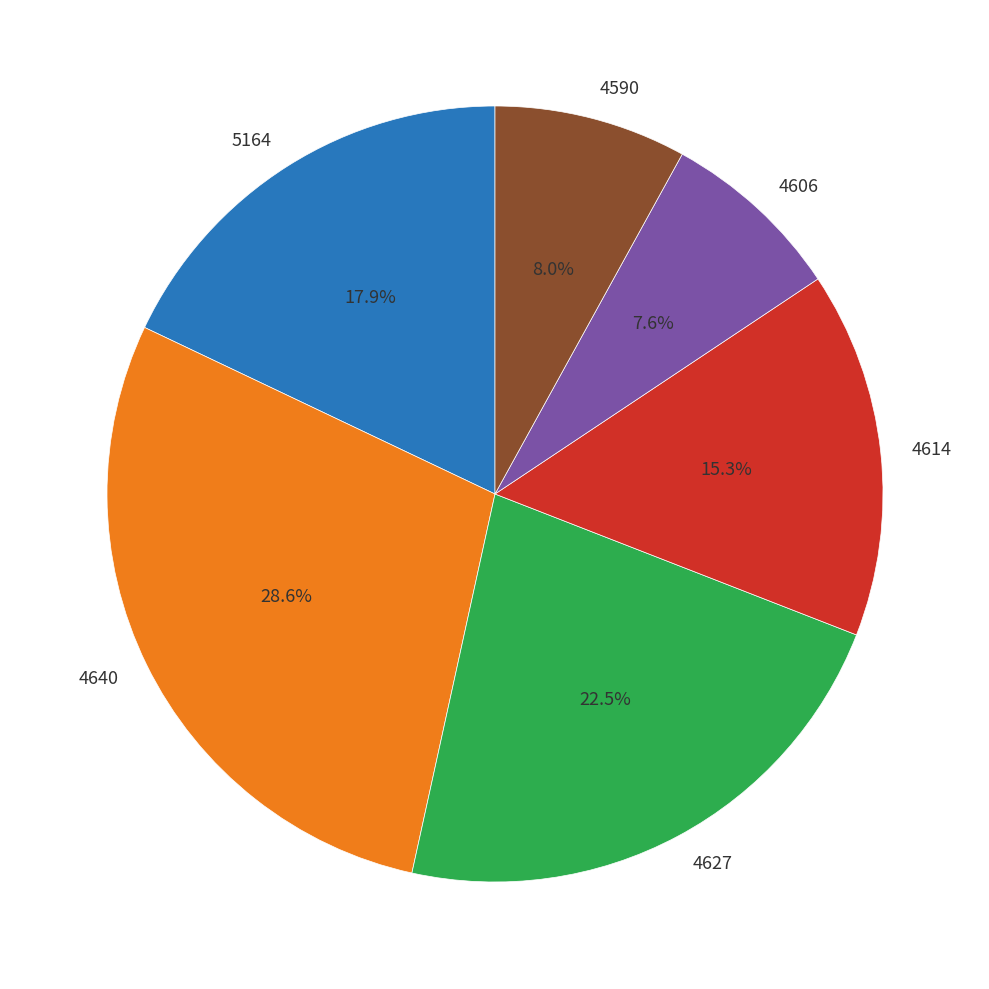

The 4640 slice represents 22% of the pie. True or false?

False